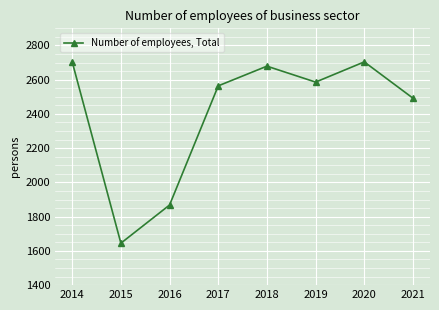

Where is the data nearest to the value 2174?

2016